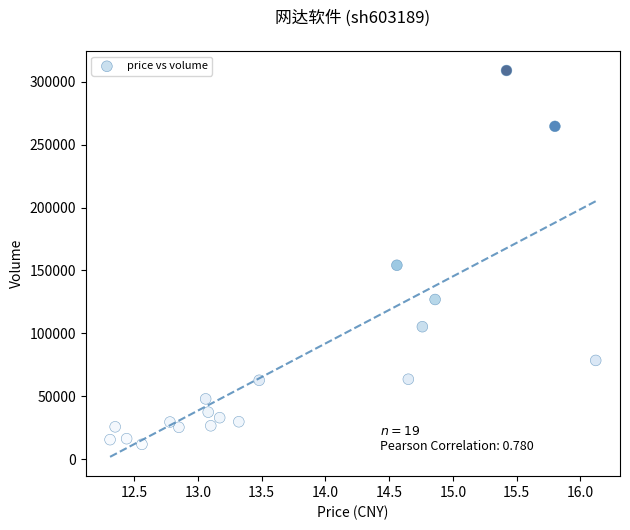

What is the range of Y values (max minus min)?

297286